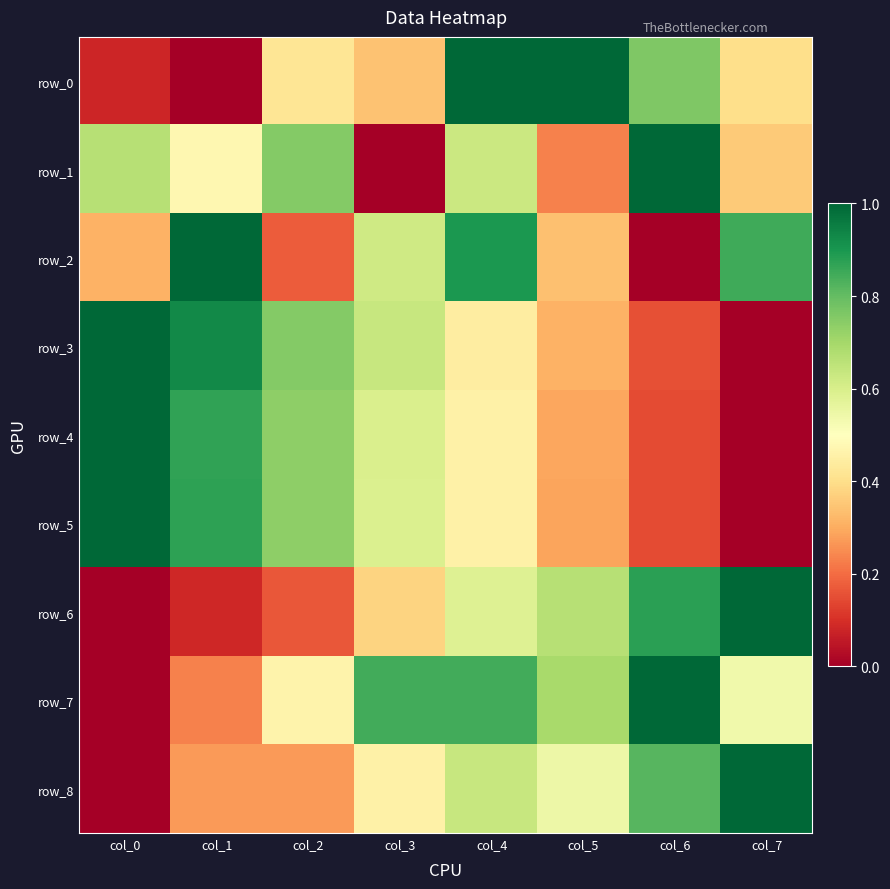

At which category is the sum across all series the highest?

col_4